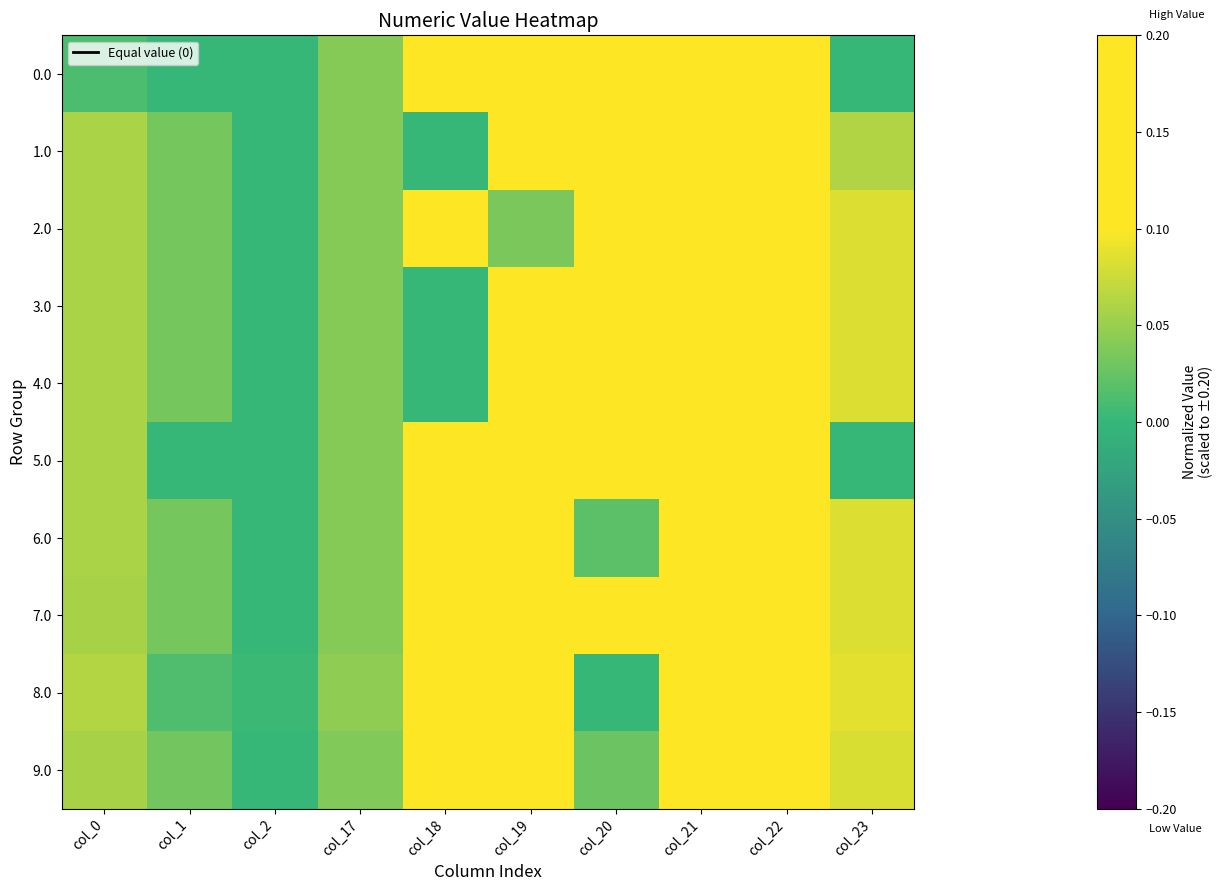

Reading right to left, extract all data points from this chart.

0.0: col_23=0.0	col_22=0.1	col_21=0.2	col_20=0.2	col_19=0.2	col_18=0.1	col_17=0.0	col_2=0.0	col_1=0.0	col_0=0.0
1.0: col_23=0.1	col_22=0.1	col_21=0.2	col_20=0.2	col_19=0.2	col_18=0.0	col_17=0.0	col_2=0.0	col_1=0.0	col_0=0.1
2.0: col_23=0.1	col_22=0.1	col_21=0.2	col_20=0.2	col_19=0.0	col_18=0.1	col_17=0.0	col_2=0.0	col_1=0.0	col_0=0.1
3.0: col_23=0.1	col_22=0.1	col_21=0.2	col_20=0.2	col_19=0.2	col_18=0.0	col_17=0.0	col_2=0.0	col_1=0.0	col_0=0.1
4.0: col_23=0.1	col_22=0.1	col_21=0.2	col_20=0.2	col_19=0.2	col_18=0.0	col_17=0.0	col_2=0.0	col_1=0.0	col_0=0.1
5.0: col_23=0.0	col_22=0.1	col_21=0.2	col_20=0.2	col_19=0.2	col_18=0.1	col_17=0.0	col_2=0.0	col_1=0.0	col_0=0.1
6.0: col_23=0.1	col_22=0.1	col_21=0.2	col_20=0.0	col_19=0.2	col_18=0.1	col_17=0.0	col_2=0.0	col_1=0.0	col_0=0.1
7.0: col_23=0.1	col_22=0.1	col_21=0.2	col_20=0.2	col_19=0.2	col_18=0.1	col_17=0.0	col_2=0.0	col_1=0.0	col_0=0.1
8.0: col_23=0.1	col_22=0.2	col_21=0.2	col_20=0.0	col_19=0.2	col_18=0.1	col_17=0.0	col_2=0.0	col_1=0.0	col_0=0.1
9.0: col_23=0.1	col_22=0.1	col_21=0.2	col_20=0.0	col_19=0.2	col_18=0.1	col_17=0.0	col_2=0.0	col_1=0.0	col_0=0.1